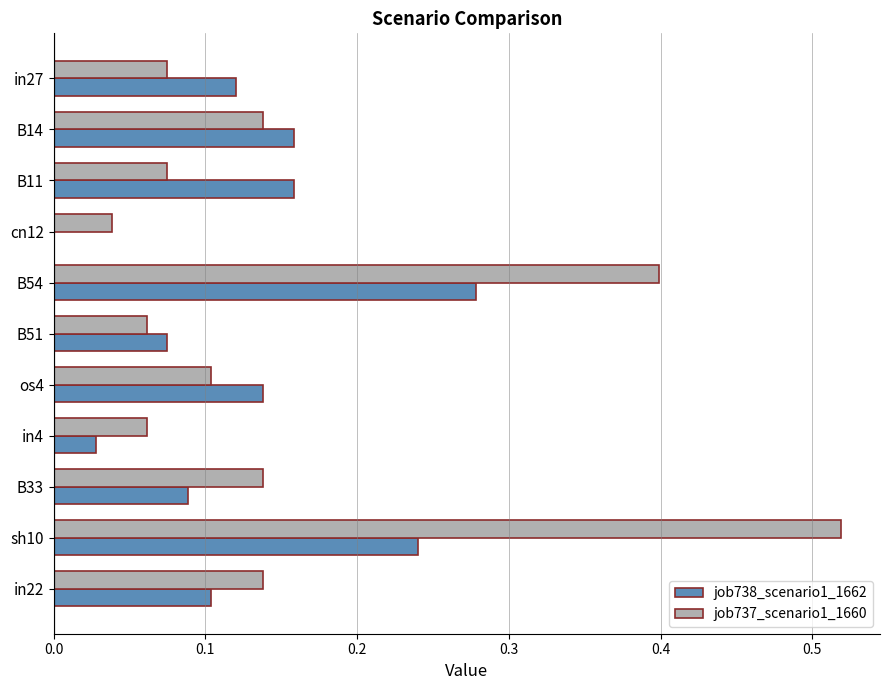

Between B54 and B33, which series saw the biggest shift?

job737_scenario1_1660